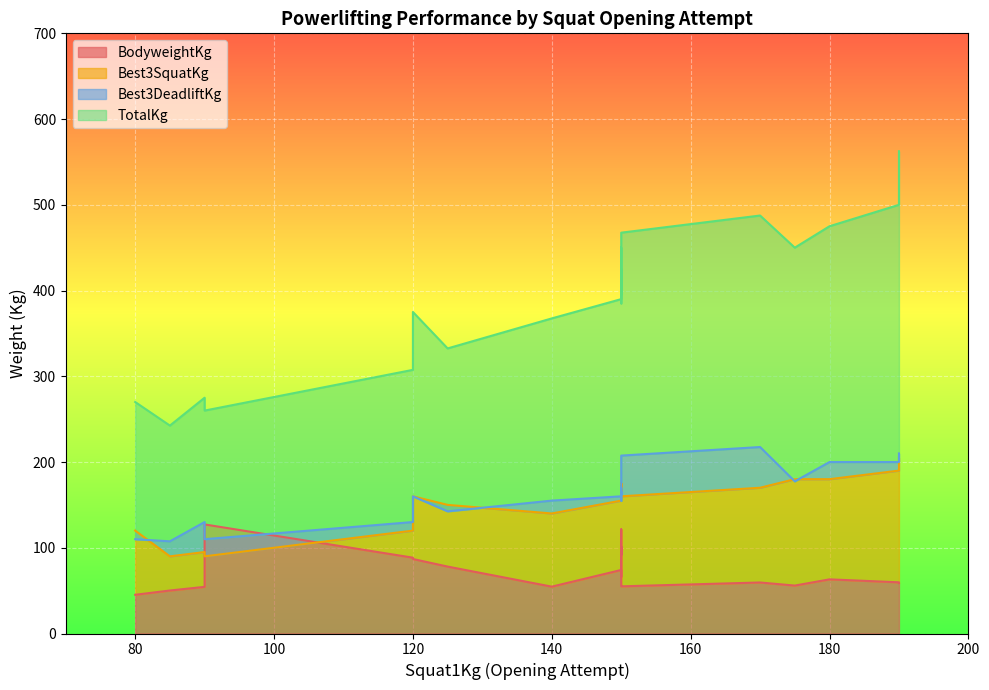

True or false: Best3DeadliftKg has a value of 130.0 at 90.

True